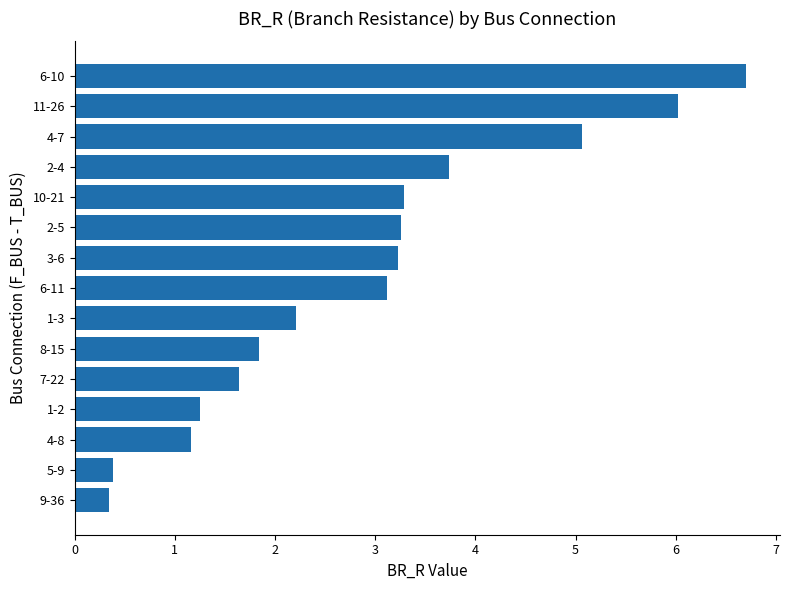

What is the label of the 6th bar from the top?

2-5